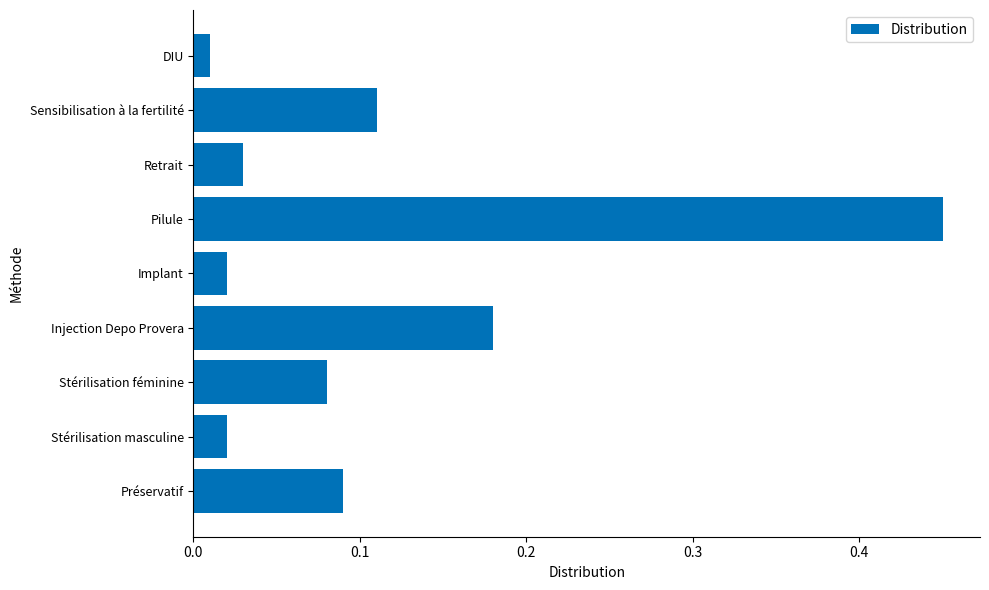

Count the number of data series in this chart.

1